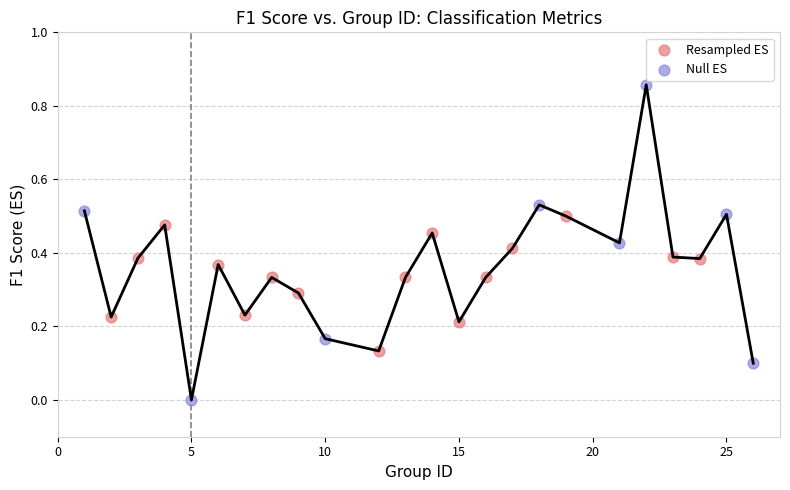

Which series contains the highest Y value?

Null ES